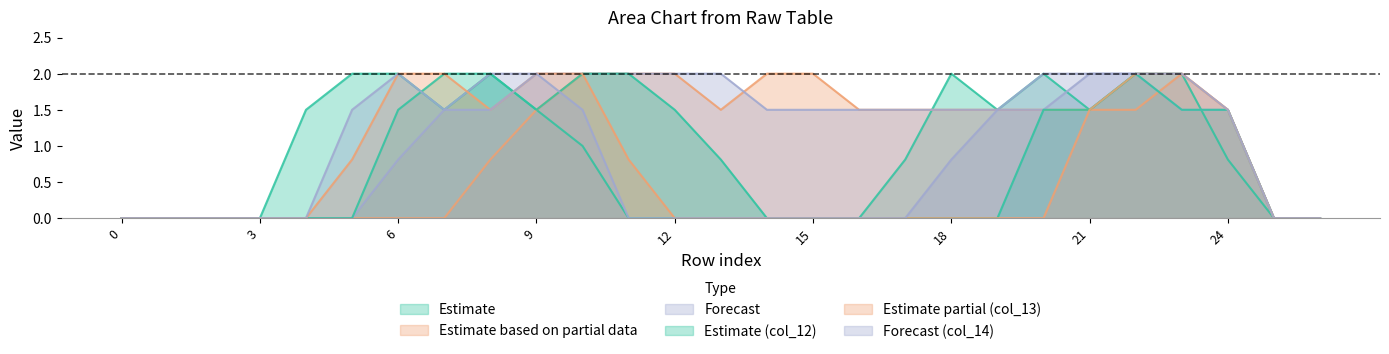

At which category is the sum across all series the highest?

22